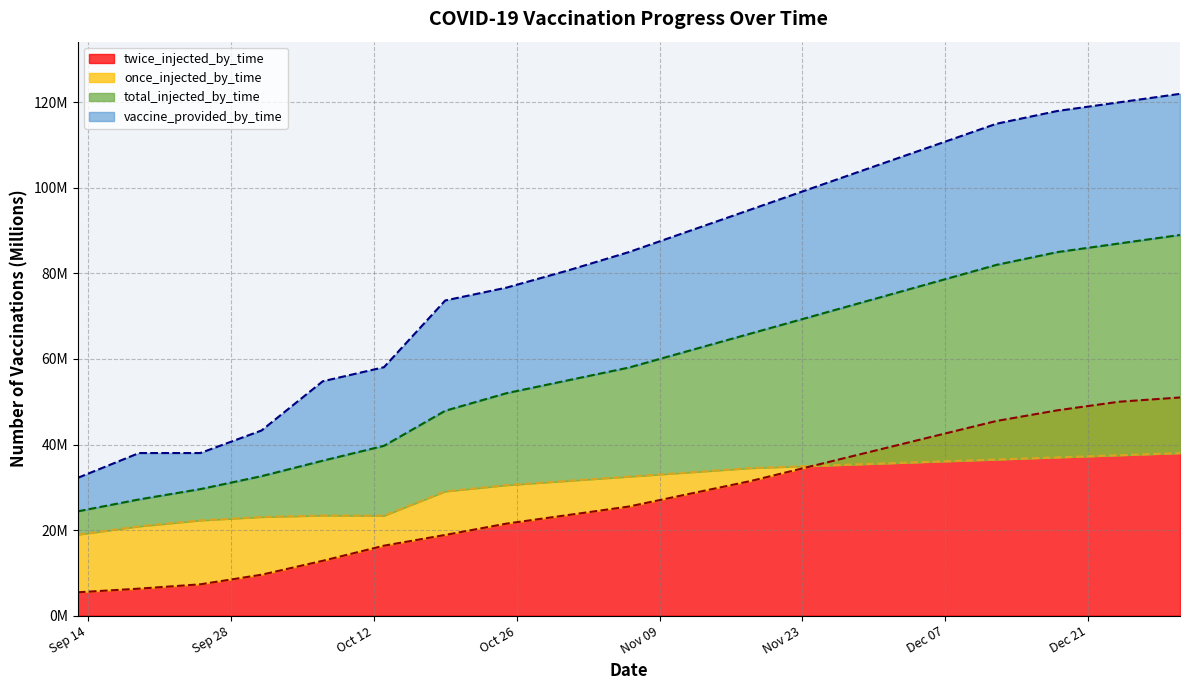

How many data points does each series have?

19